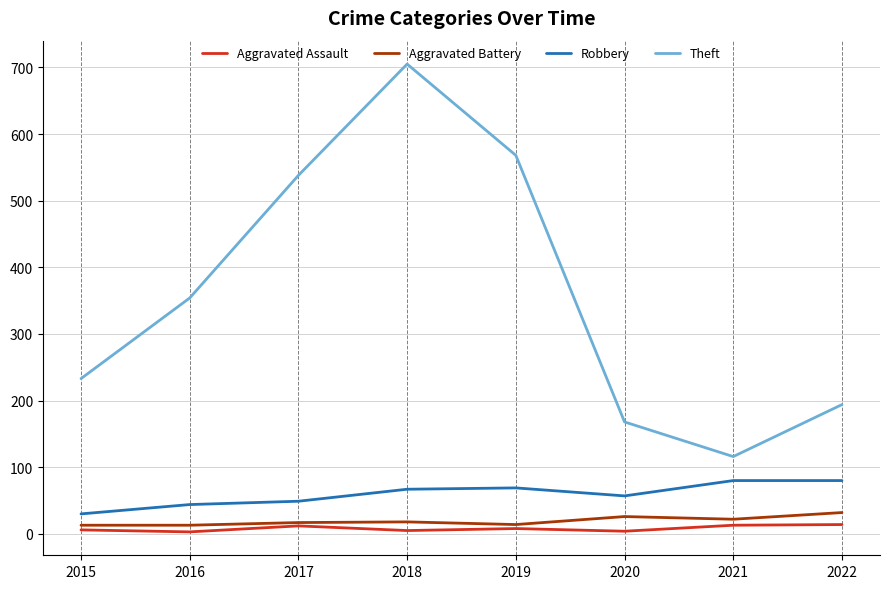

Where is Theft nearest to the value 410?

2016